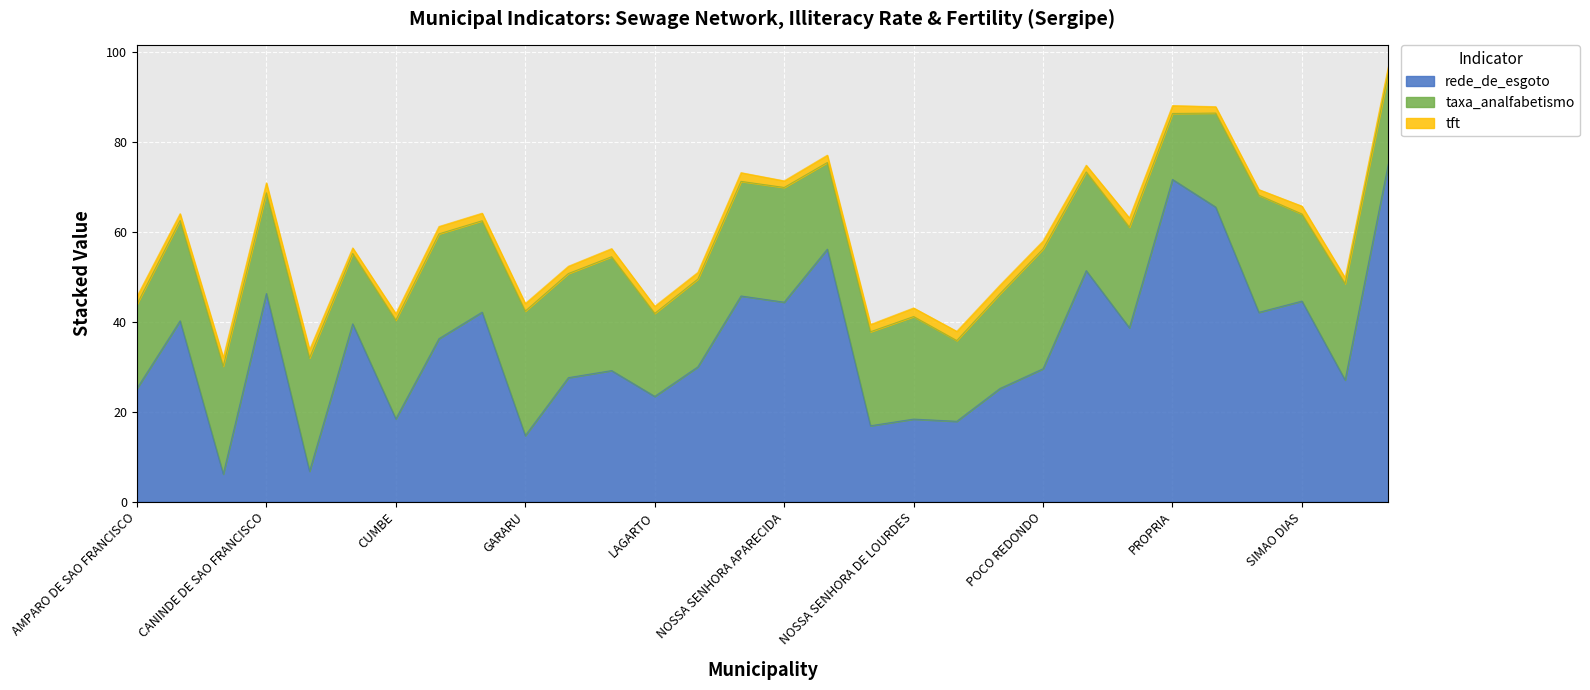

Does the chart display data point markers on the line(s)?

No